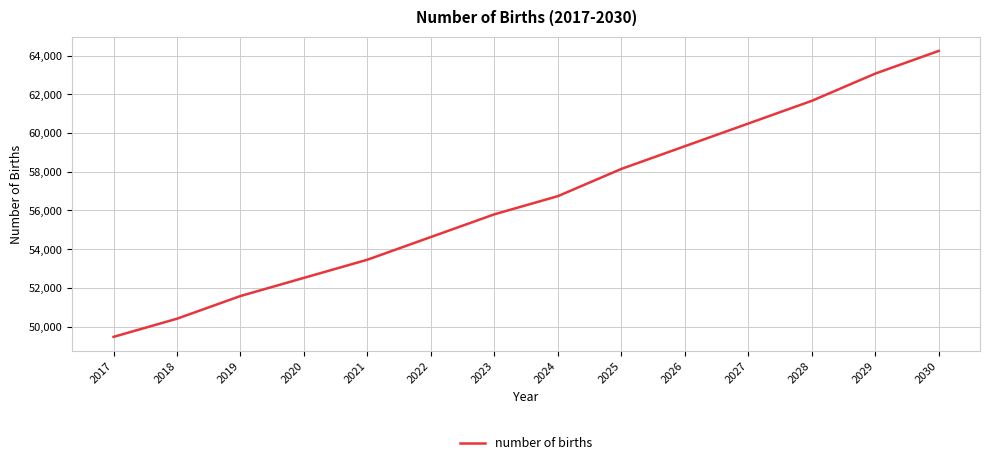

What is the minimum value shown in the chart?

49472.3